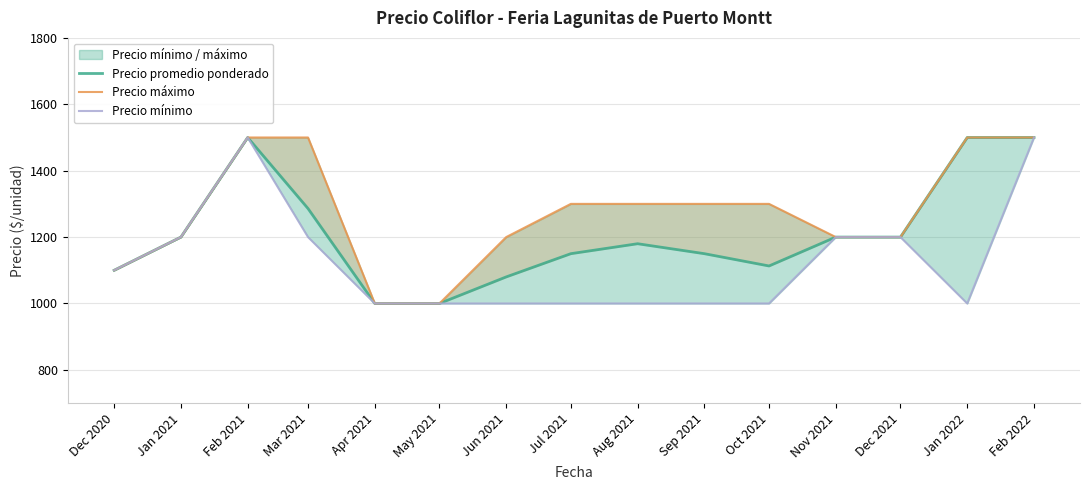

What position from the right is May 2021?

10